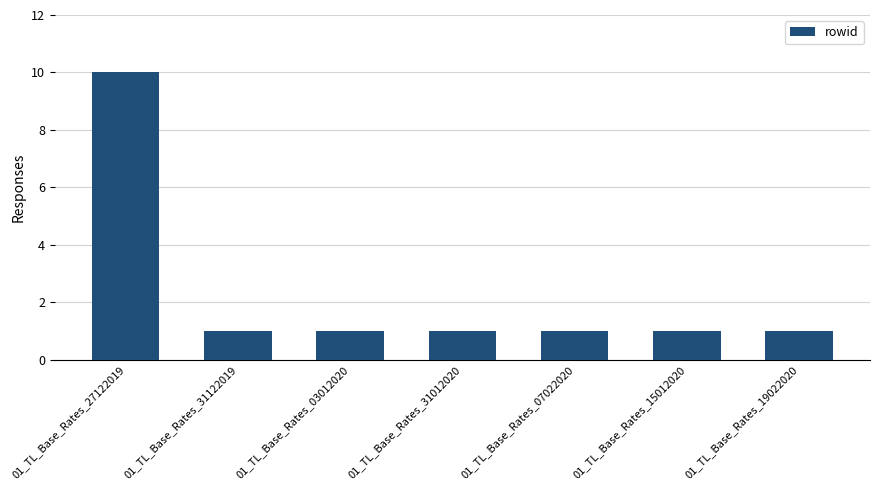

What is the minimum value shown in the chart?

1